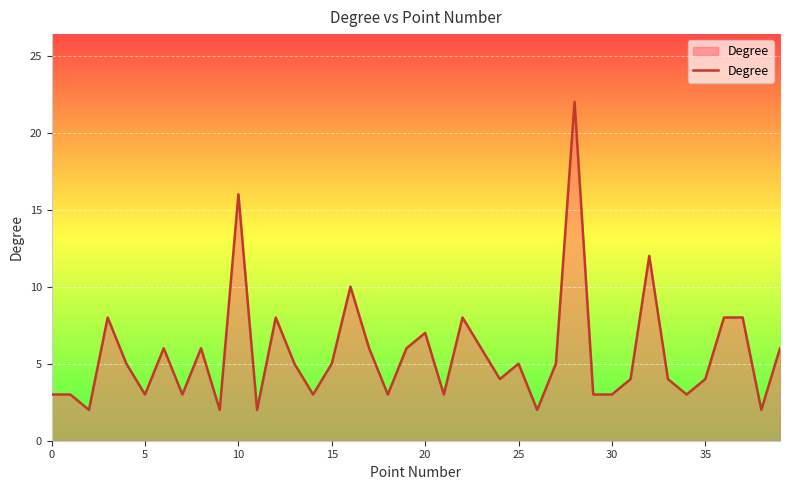

What is the greatest value displayed?

22